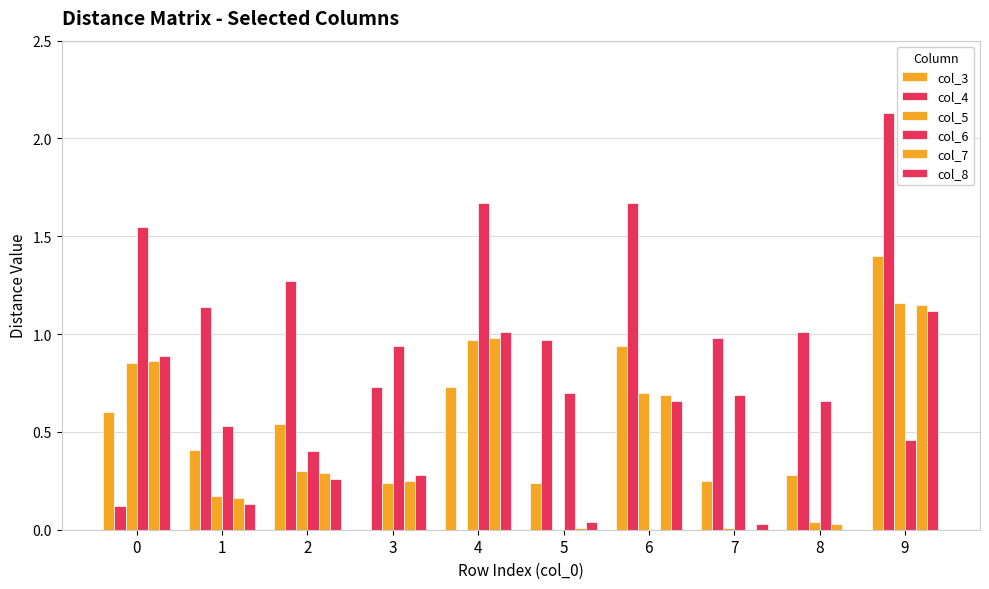

Reading left to right, transcribe all the data shown in this chart.

col_3: 0.6	0.4	0.5	0.0	0.7	0.2	0.9	0.2	0.3	1.4
col_4: 0.1	1.1	1.3	0.7	0.0	1.0	1.7	1.0	1.0	2.1
col_5: 0.8	0.2	0.3	0.2	1.0	0.0	0.7	0.0	0.0	1.2
col_6: 1.6	0.5	0.4	0.9	1.7	0.7	0.0	0.7	0.7	0.5
col_7: 0.9	0.2	0.3	0.2	1.0	0.0	0.7	0.0	0.0	1.1
col_8: 0.9	0.1	0.3	0.3	1.0	0.0	0.7	0.0	0.0	1.1